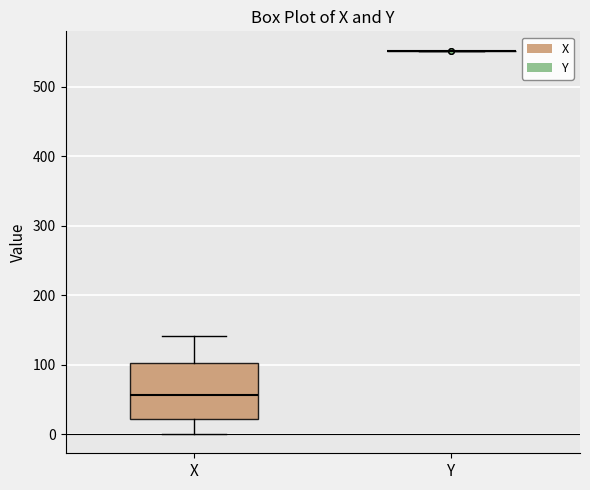

Comparing the boxes themselves (not the whiskers), which one is the tallest?

X